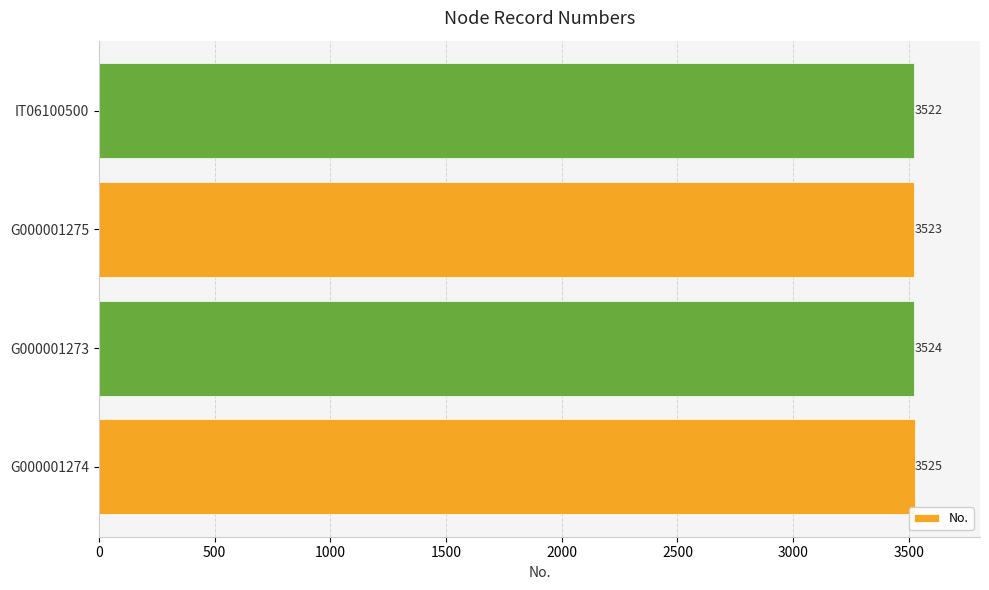

Count the number of data series in this chart.

1